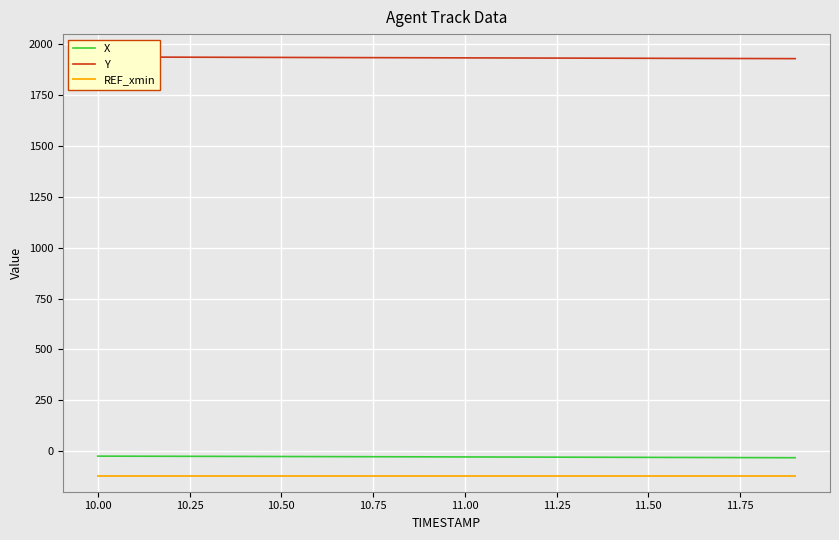

True or false: X and REF_xmin intersect in this chart.

False